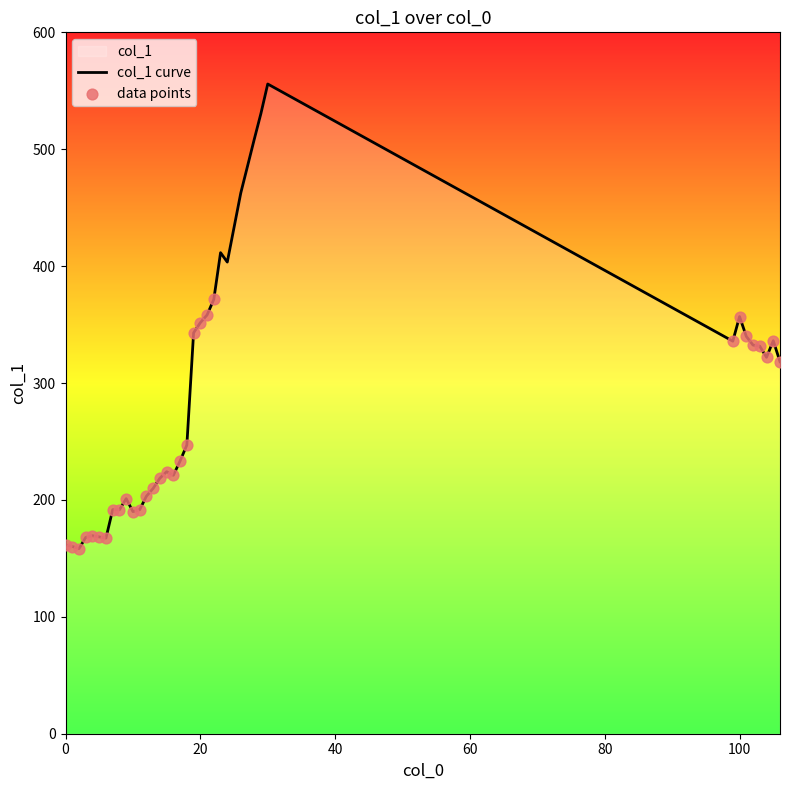

What is the ratio of the value at 10 to the value at 14?

0.9